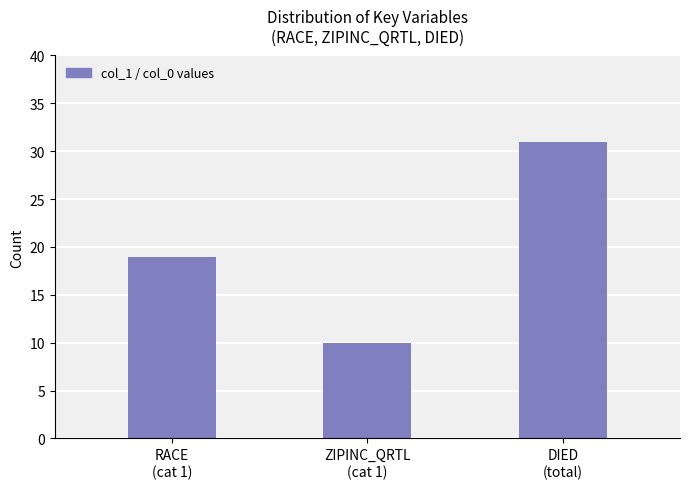

What is the smallest value displayed?

10